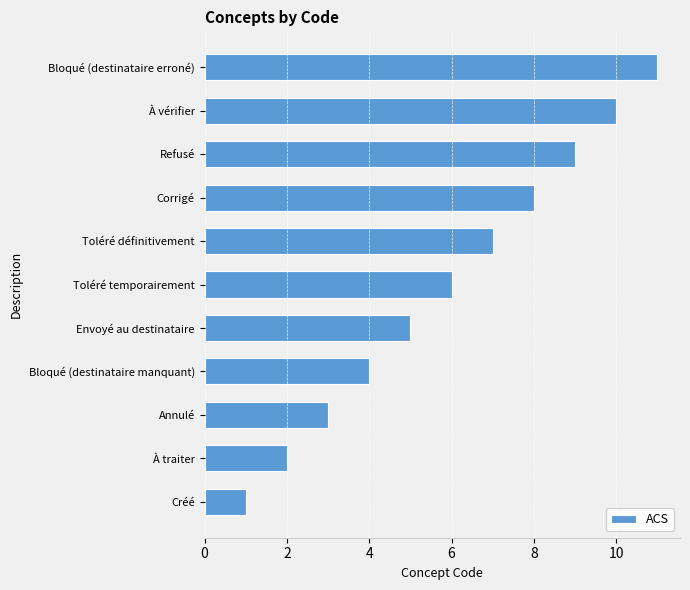

Is it true that the value at Refusé is 12?

False